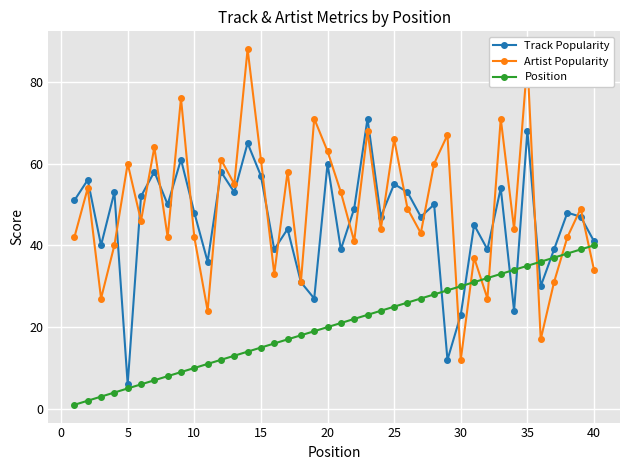

List the series in order of their peak value, highest first.

Artist Popularity, Track Popularity, Position